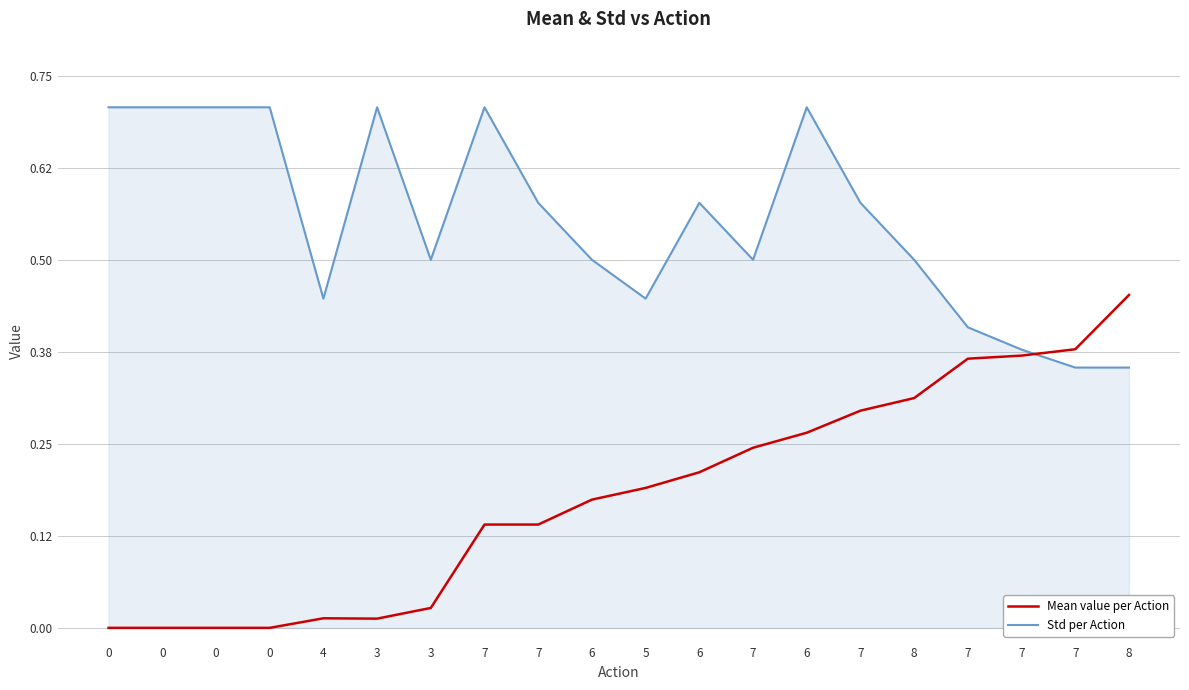

At how many categories does at least one series exceed 0?

20